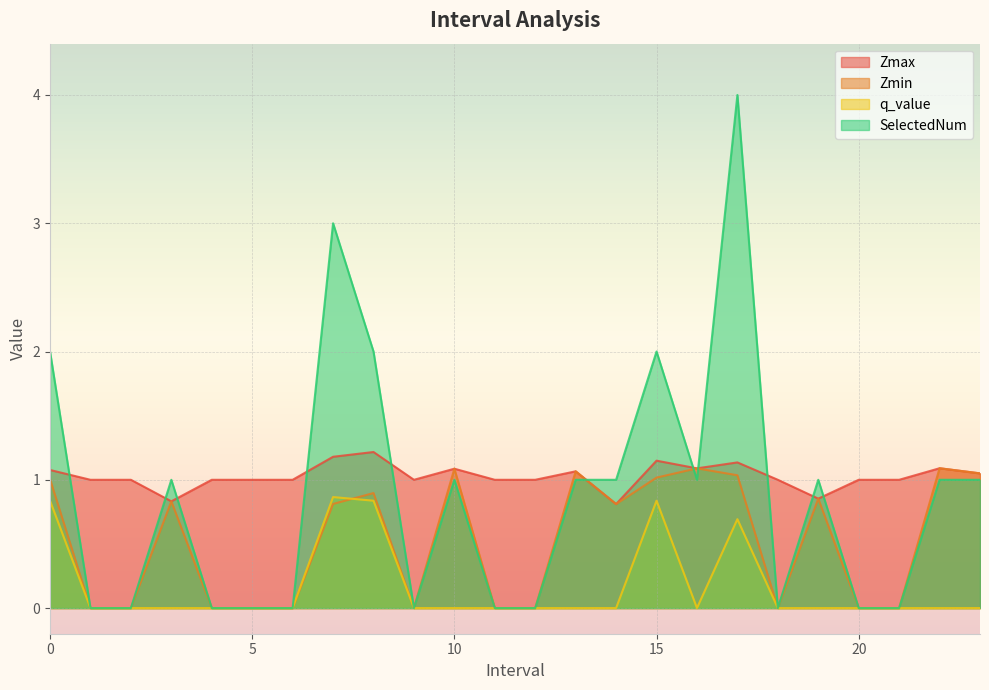

Which category has the highest value across all series?

17.0